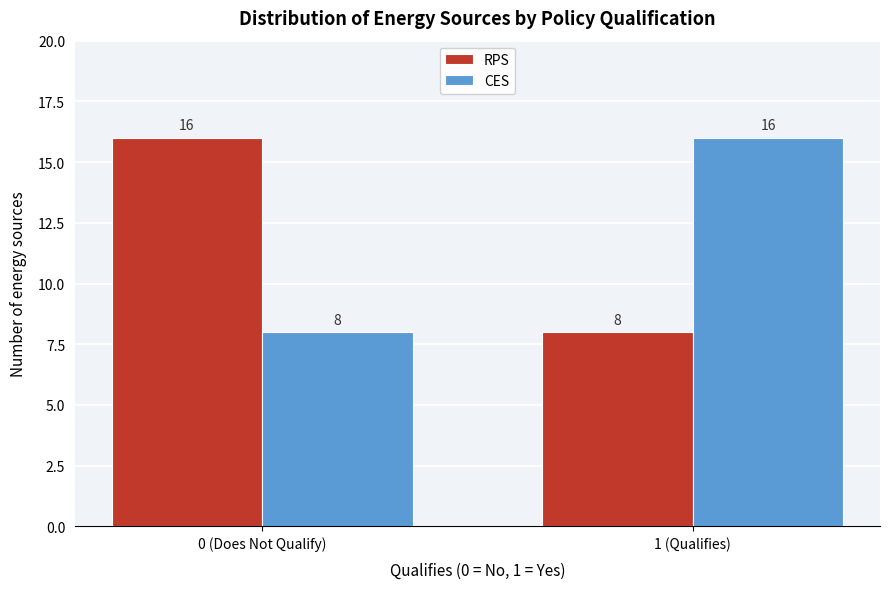

Reading left to right, what are all the values shown in this chart?

RPS: 0 (Does Not Qualify)=16	1 (Qualifies)=8
CES: 0 (Does Not Qualify)=8	1 (Qualifies)=16